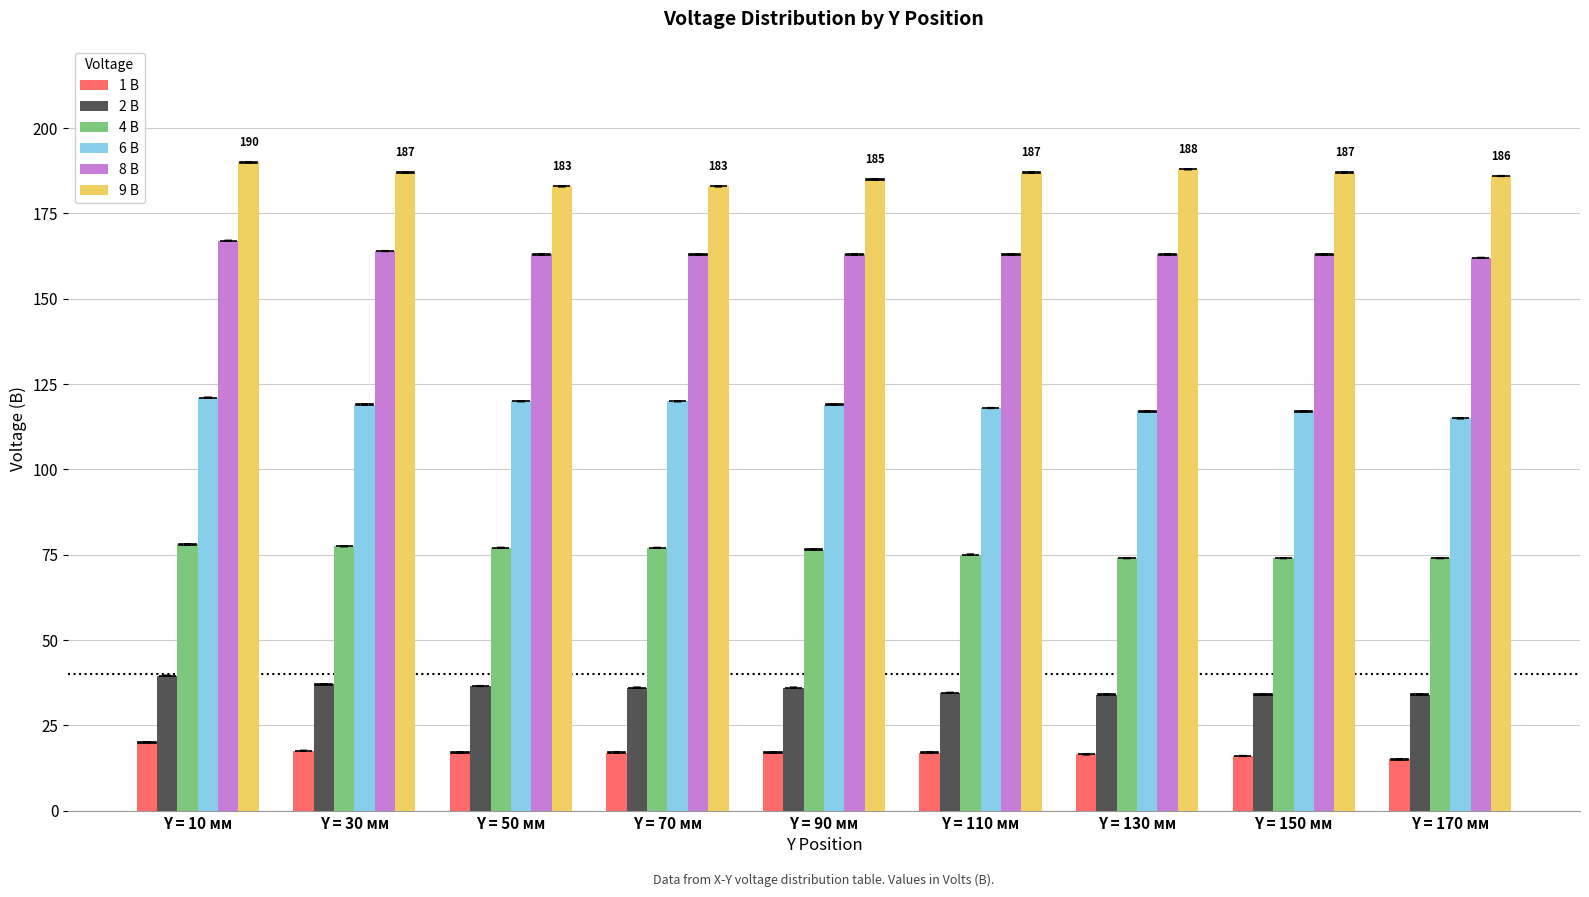

List the series in order of their peak value, lowest first.

1 В, 2 В, 4 В, 6 В, 8 В, 9 В